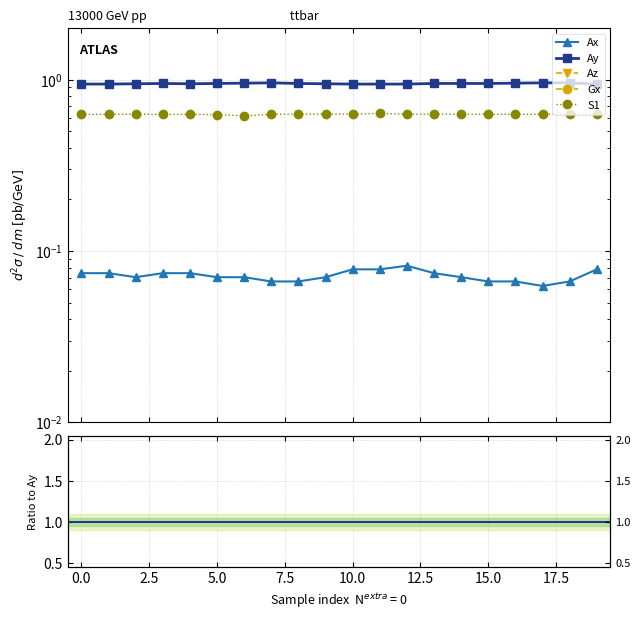

At which category is the sum across all series the highest?

17